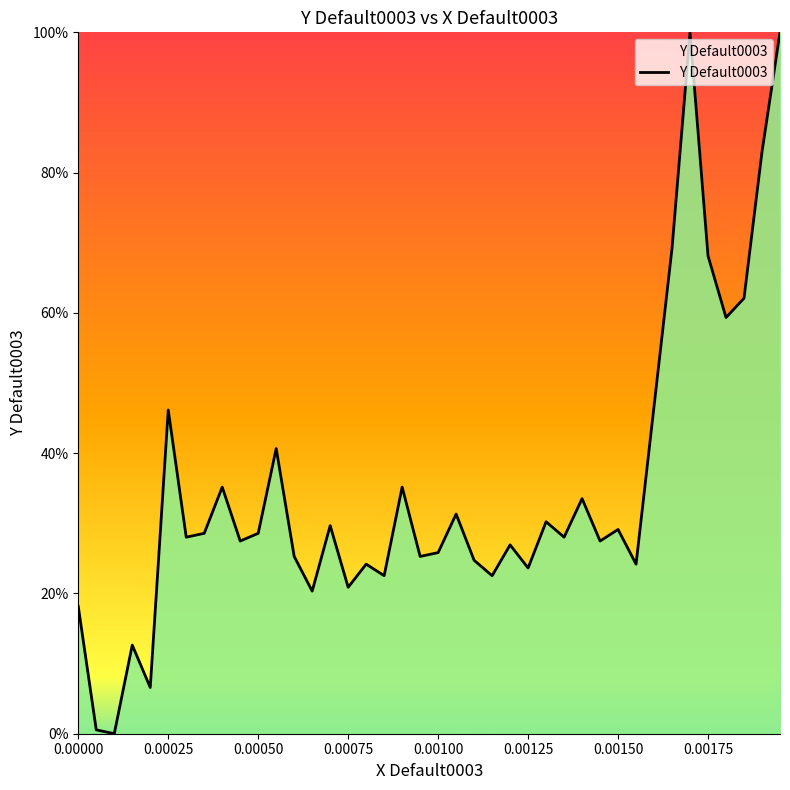

What is the maximum value shown in the chart?

100.0